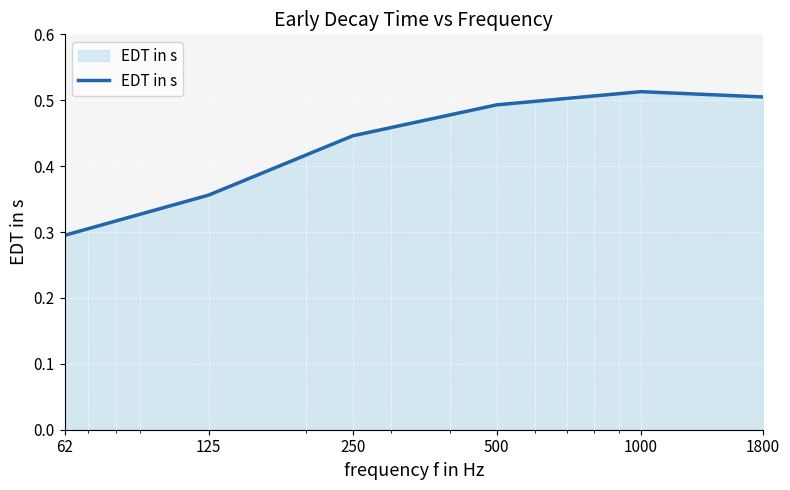

How many values are between 0 and 1?

6